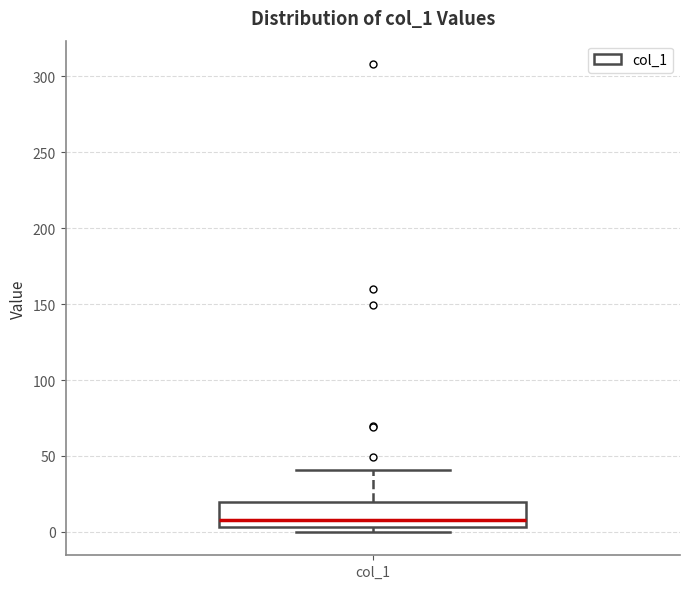

Where does the upper whisker of the box for col_1 end on the y-axis? The values are not printed on the chart, so give them approximately, as read against the axis.

40